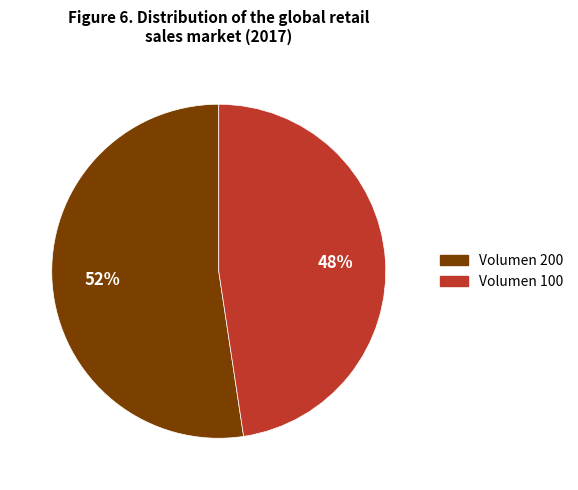

To the nearest percent, what is the average slice percentage?

50%